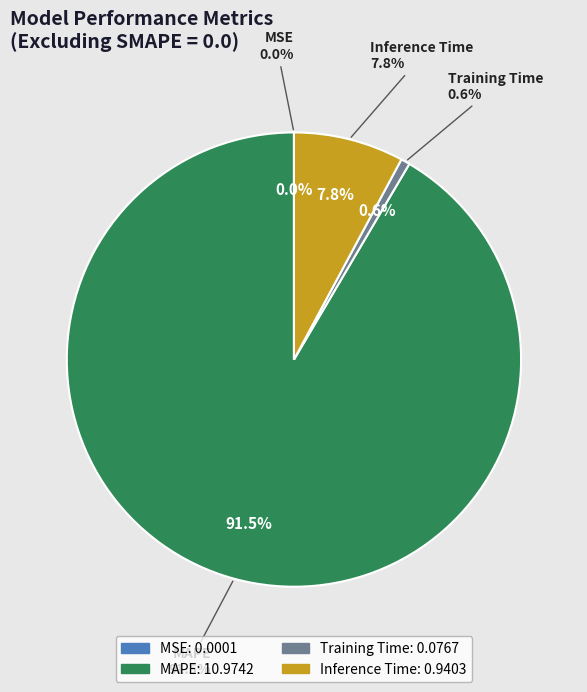

Which category has the smallest portion of the pie?

MSE